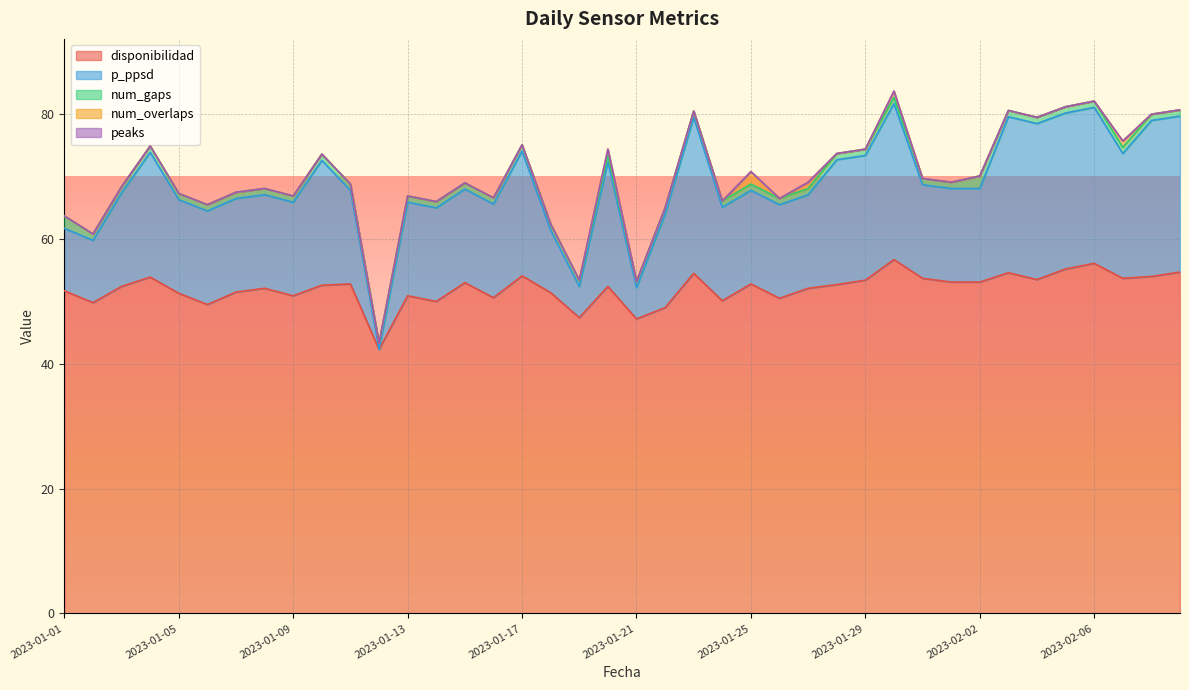

True or false: peaks has more than 0 interior local peaks.

False